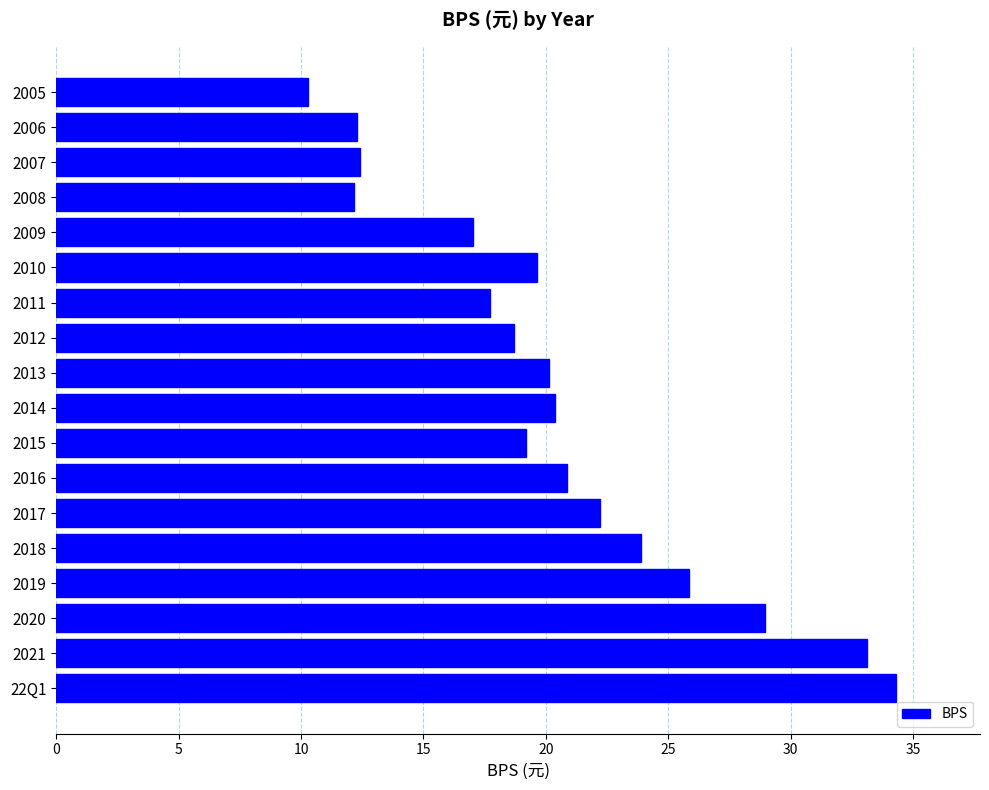

The chart shows a value of 3.3 at 2007. True or false?

False